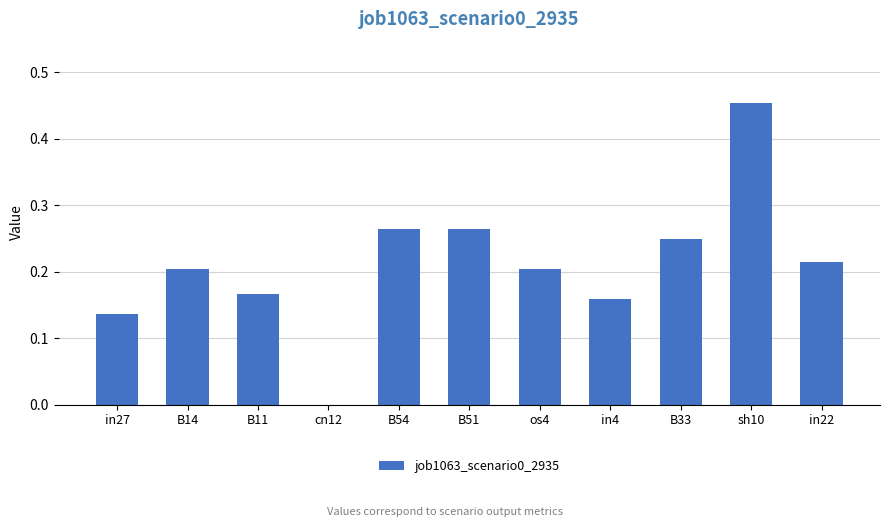

The chart shows a value of 0.1 at sh10. True or false?

False